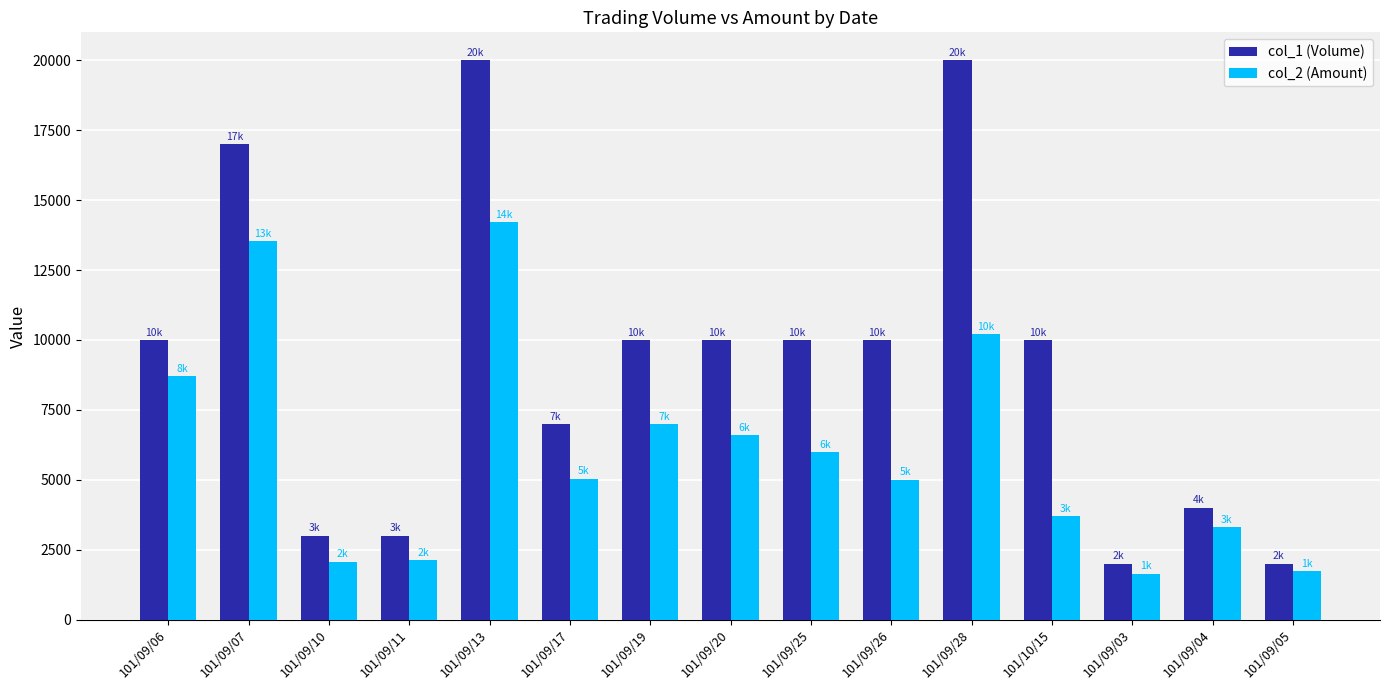

What are all the series names shown in the legend?

col_1 (Volume), col_2 (Amount)